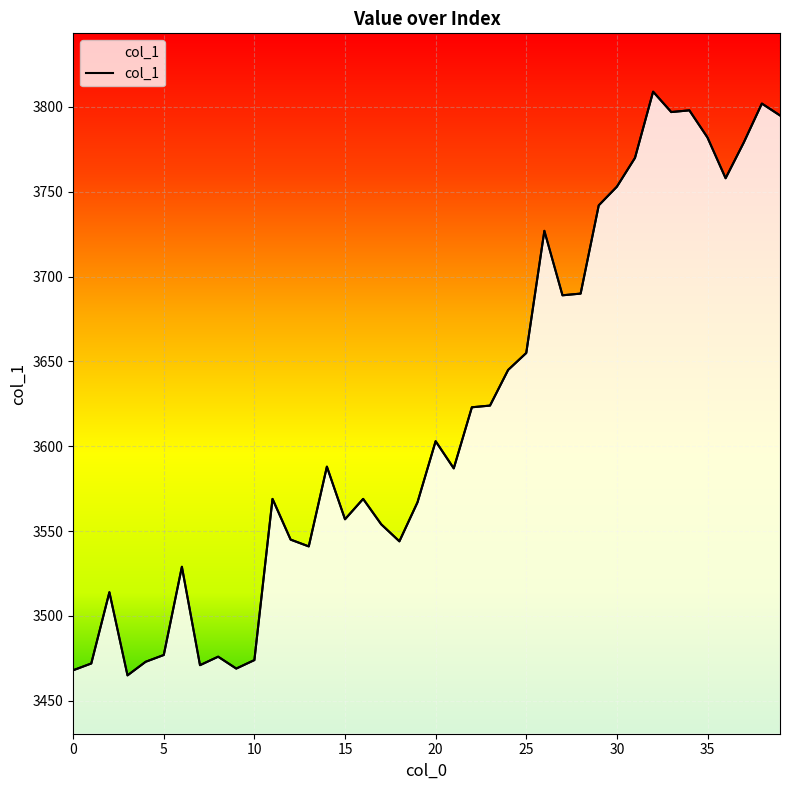

List the labels in order of value, smallest first.

3, 0, 9, 7, 1, 4, 10, 8, 5, 2, 6, 13, 18, 12, 17, 15, 19, 11, 16, 21, 14, 20, 22, 23, 24, 25, 27, 28, 26, 29, 30, 36, 31, 37, 35, 39, 33, 34, 38, 32